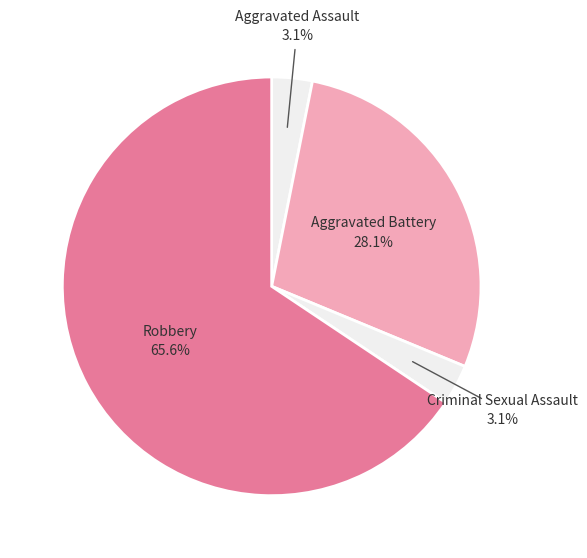

Which slice is the largest?

Robbery